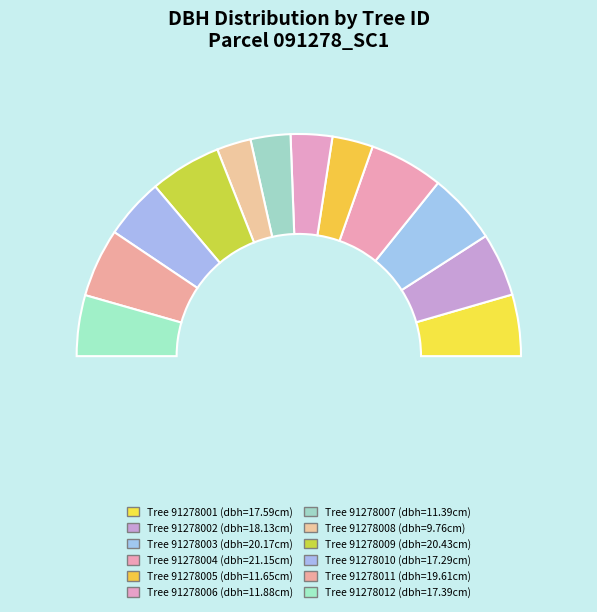

What is the smallest slice in the pie chart?

91278008